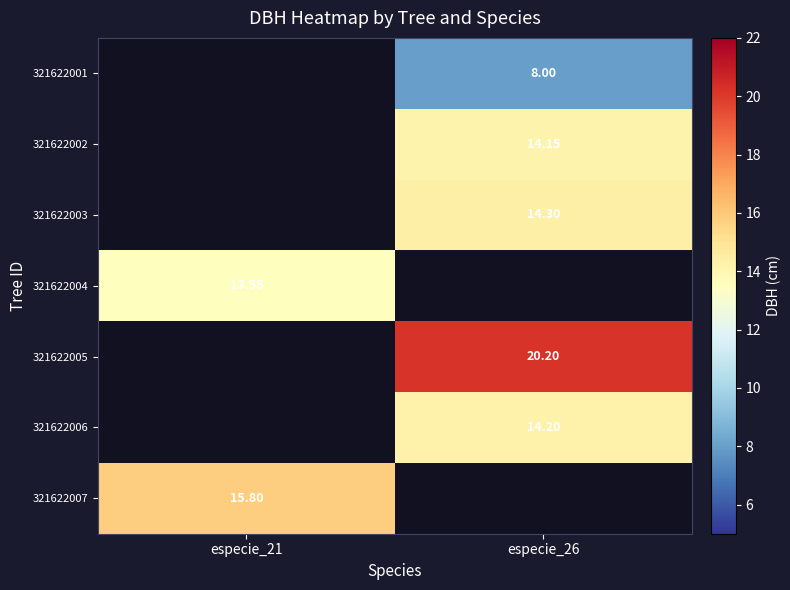

Which has a higher value, especie_21 or especie_26?

especie_26